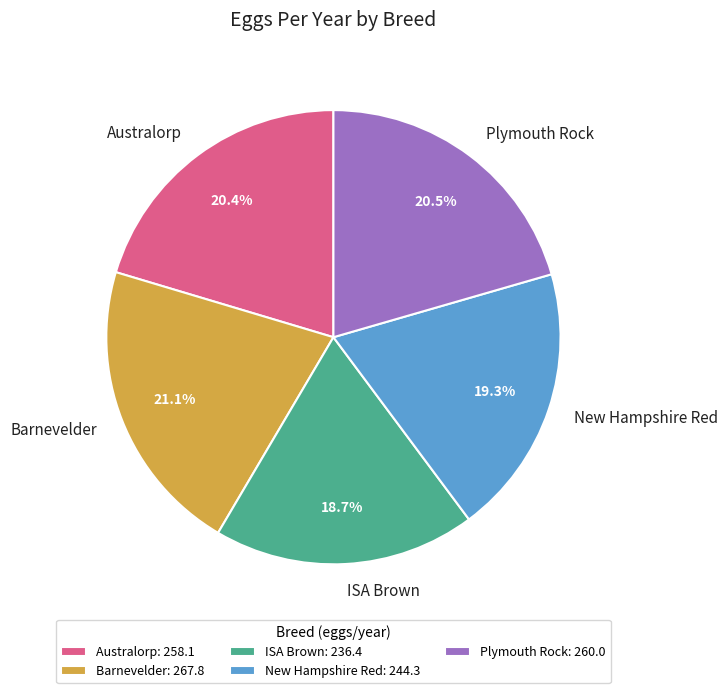

Between ISA Brown and Australorp, which is larger?

Australorp